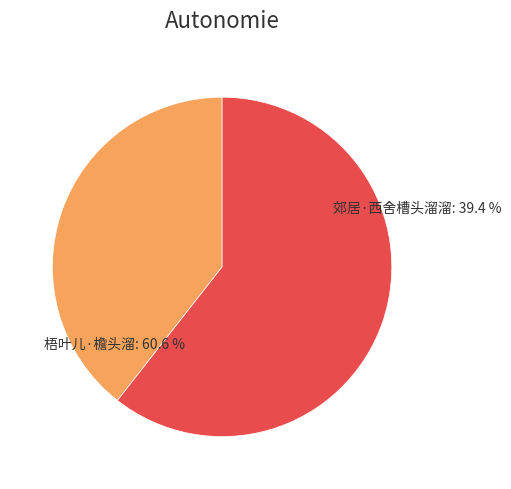

Is there a majority slice in this chart?

Yes